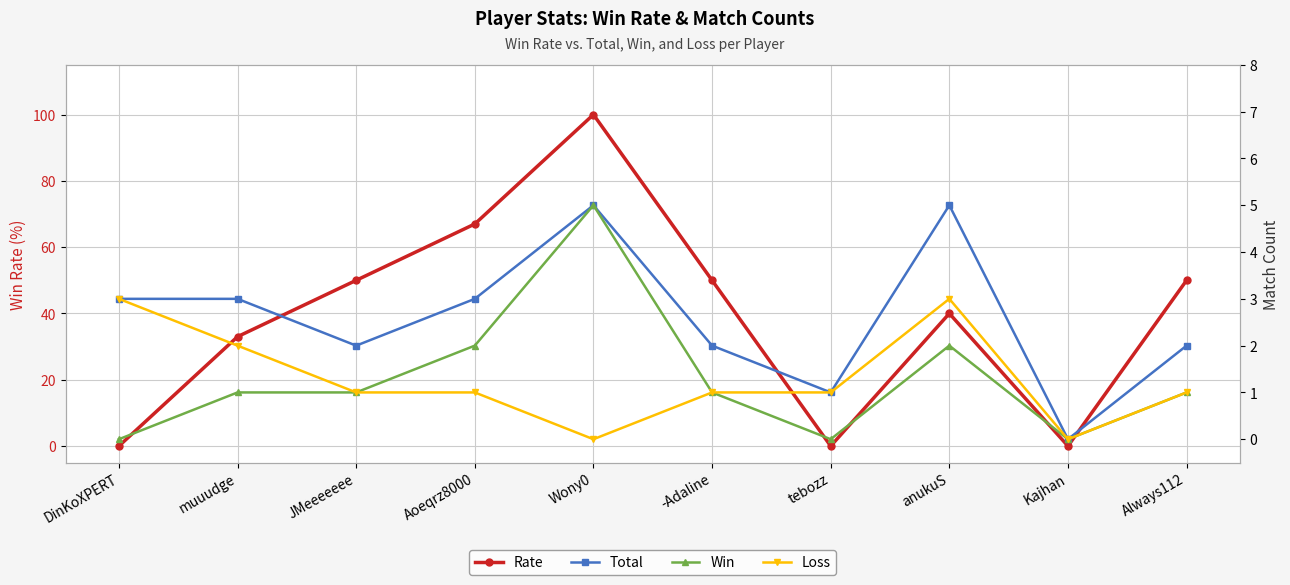

What is the average value of the Total series?

3